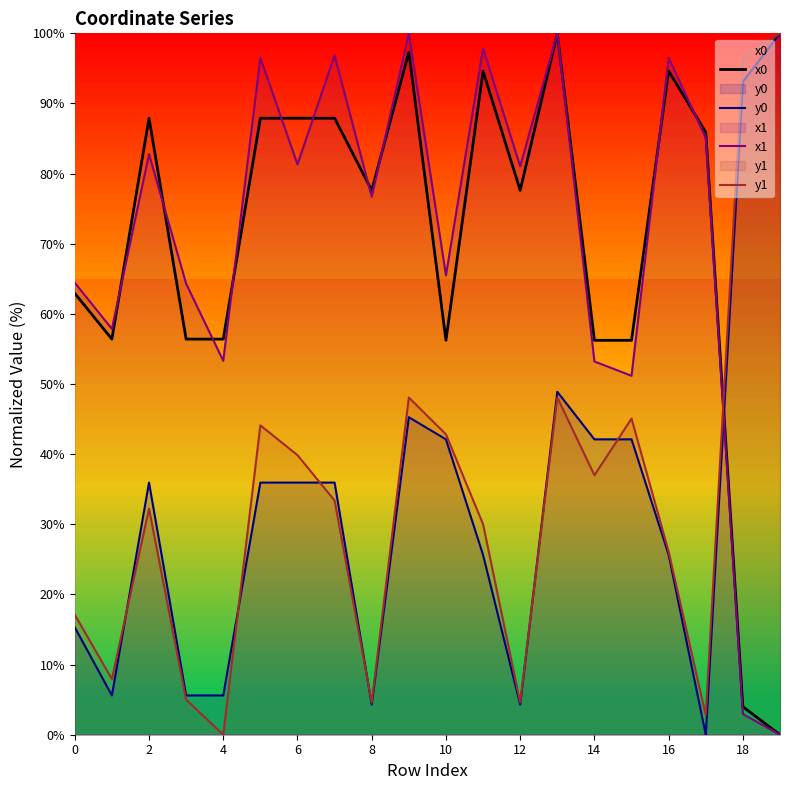

What is the difference between the highest and lowest values at 6?

51.9